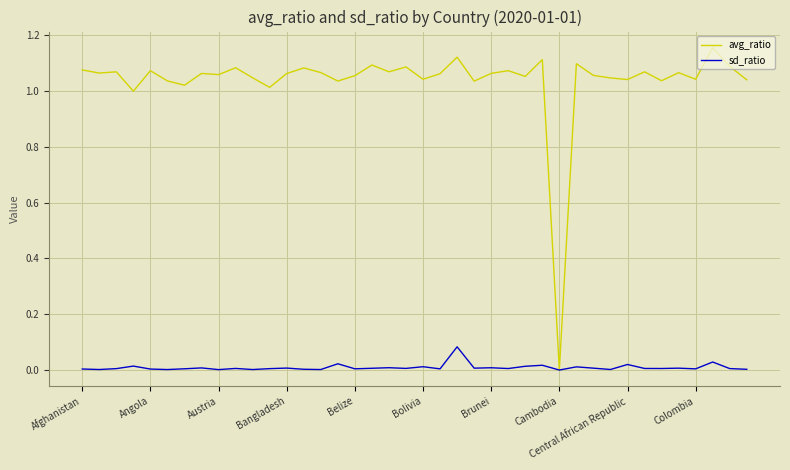

Which series has the largest range (max minus min)?

avg_ratio